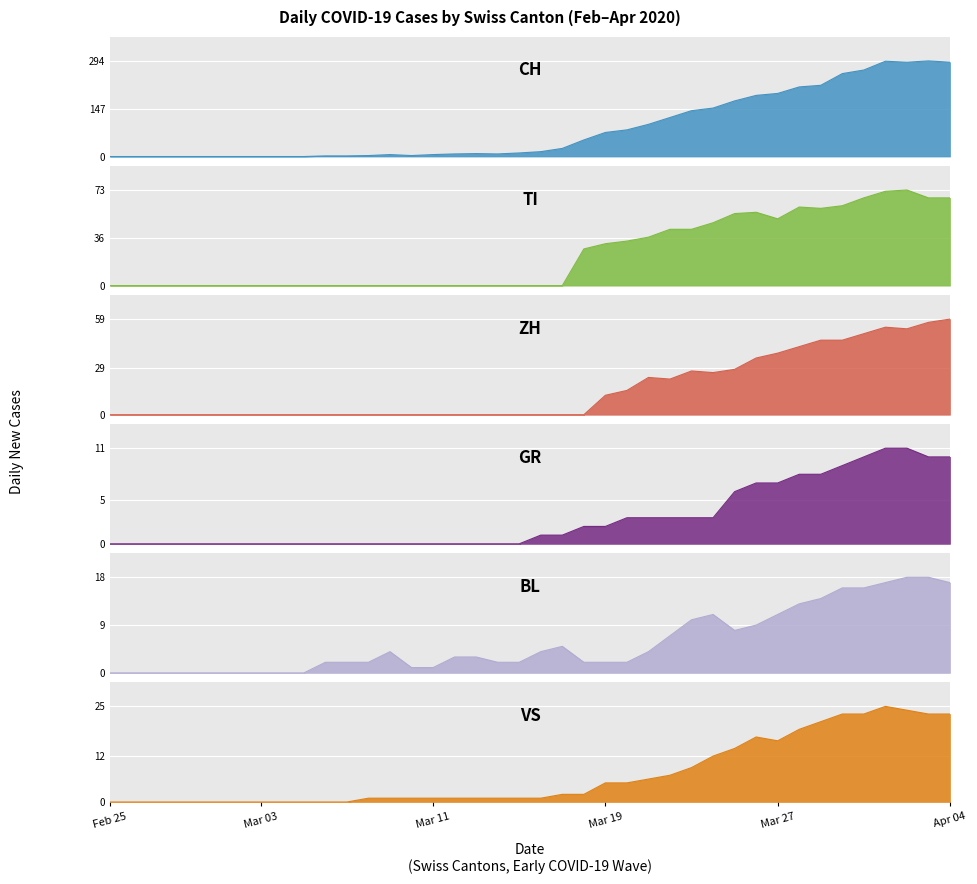

The value of ZH at Apr 04 is 94. True or false?

False